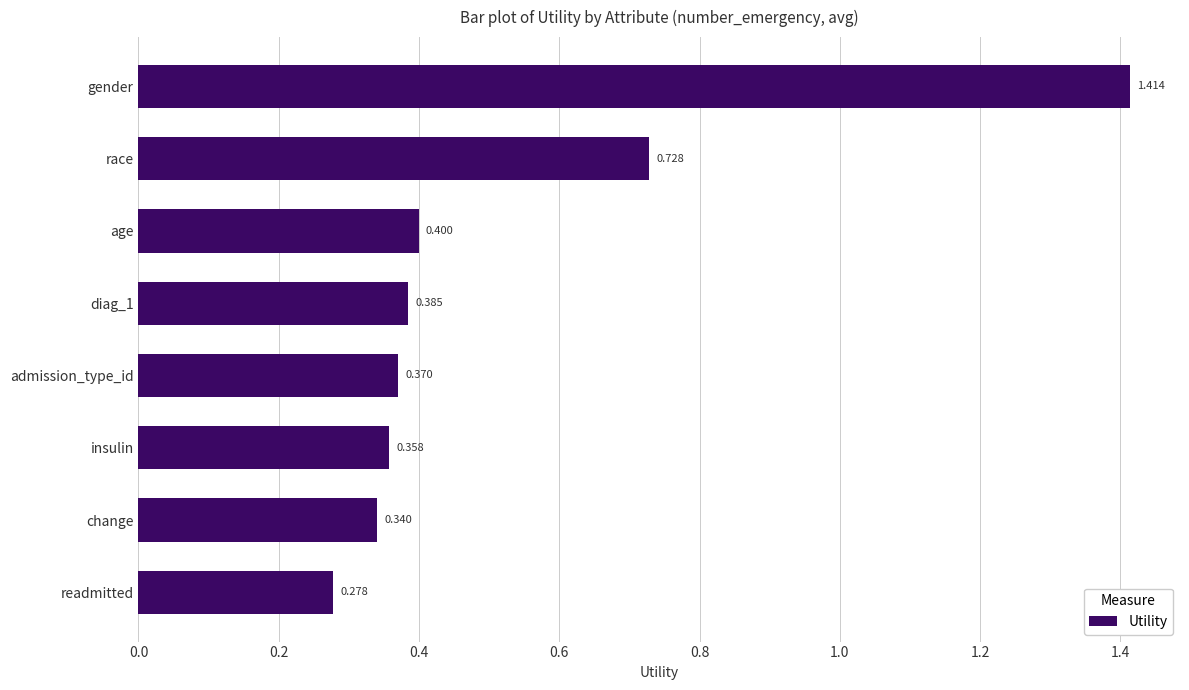

What is the label of the 8th bar from the top?

readmitted